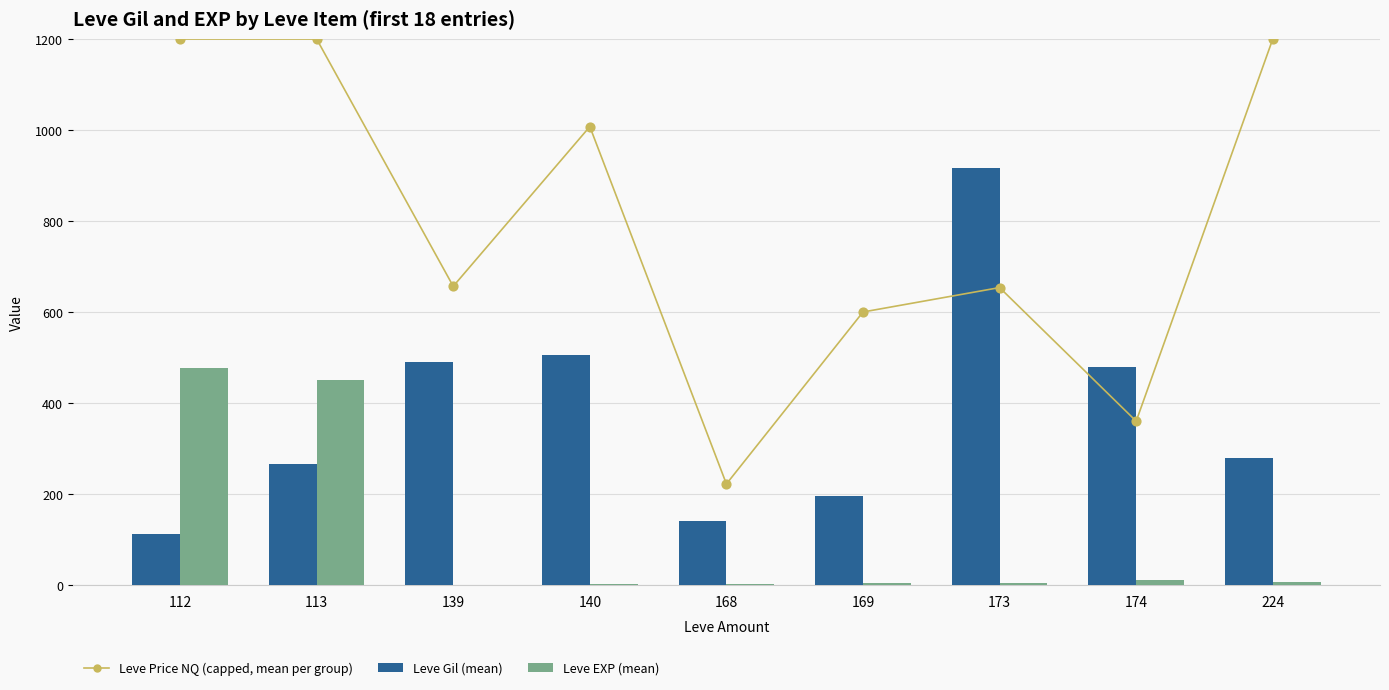

What is the total value across all series at 174?

490.0